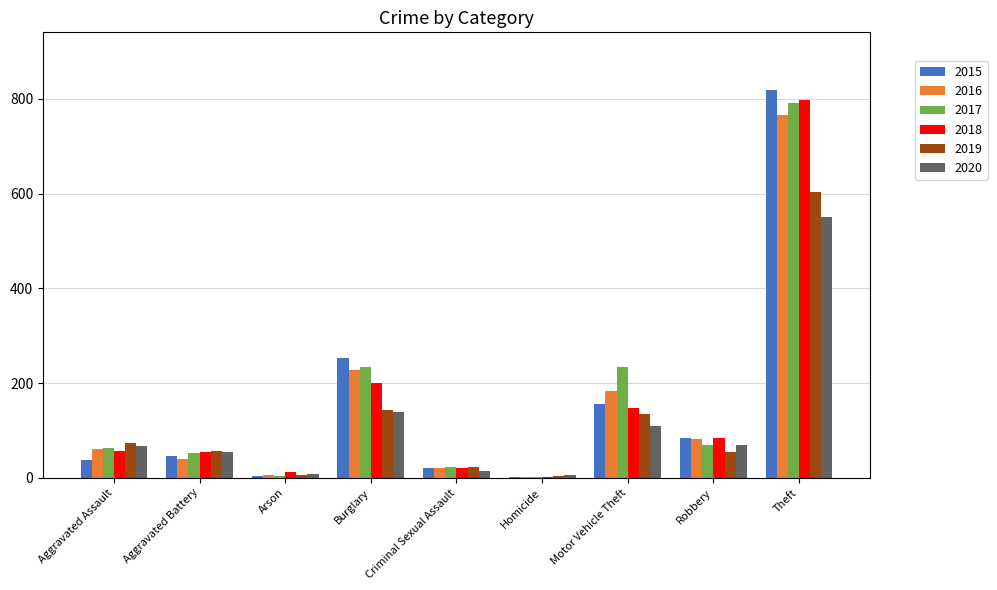

Which category has the highest value in the 2019 series?

Theft